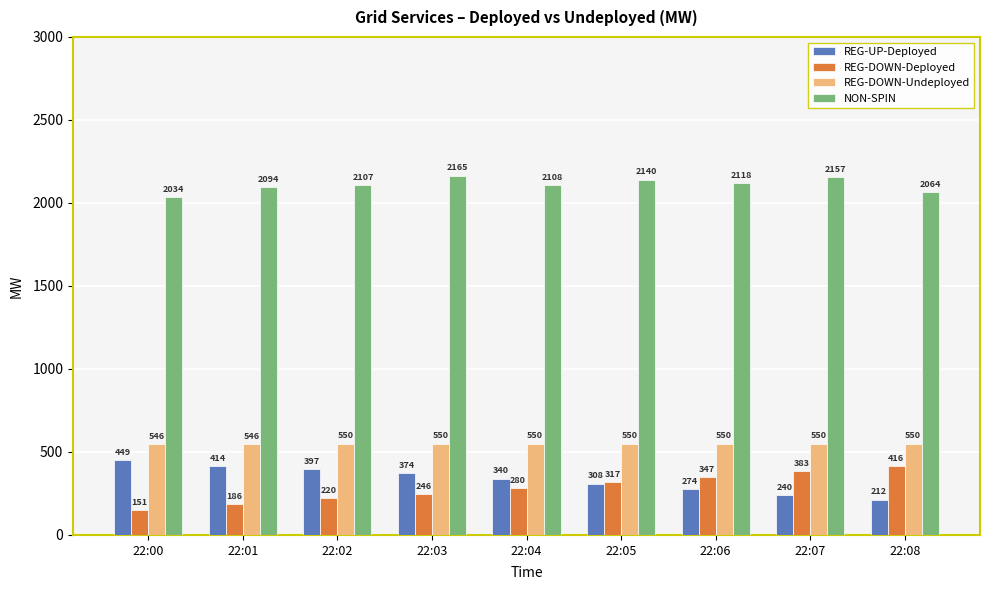

At which label is NON-SPIN closest to 2099?

22:01